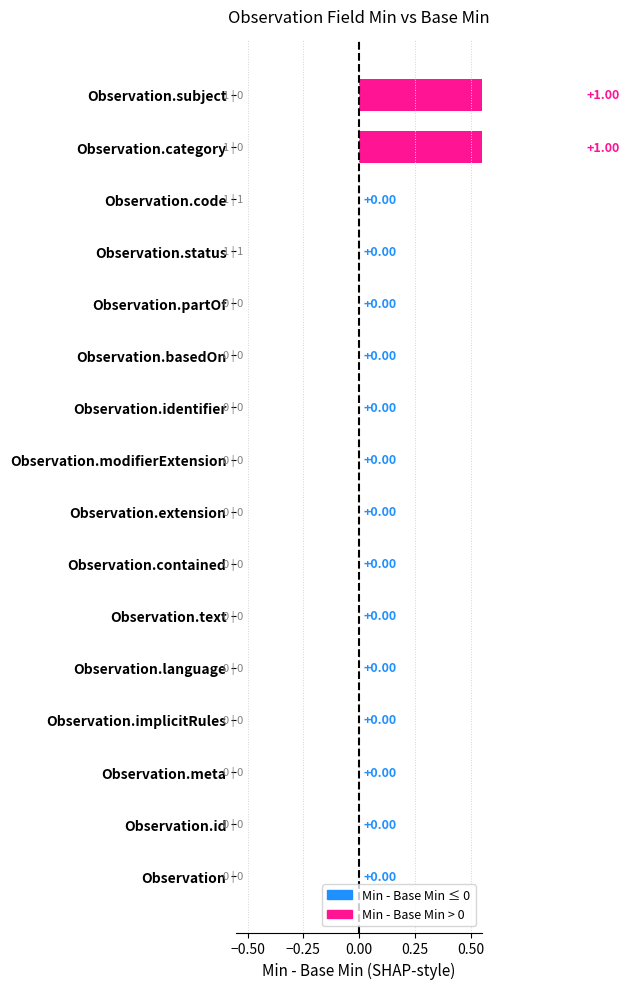

What is the label of the 12th bar from the right?

Observation.language